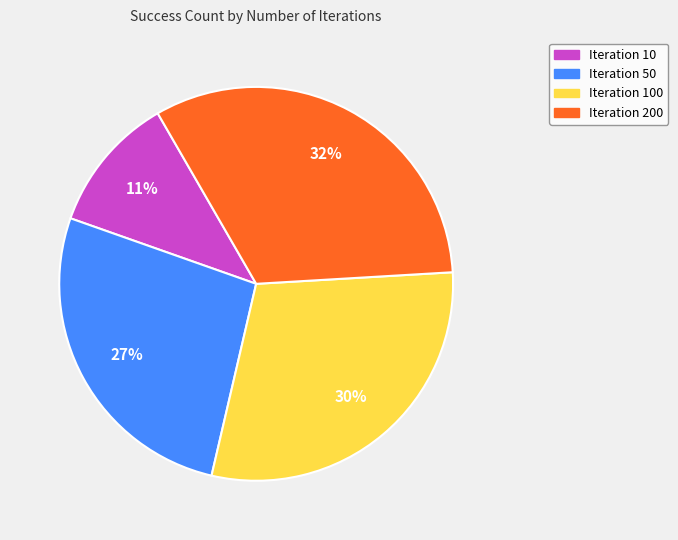

Is there a majority slice in this chart?

No